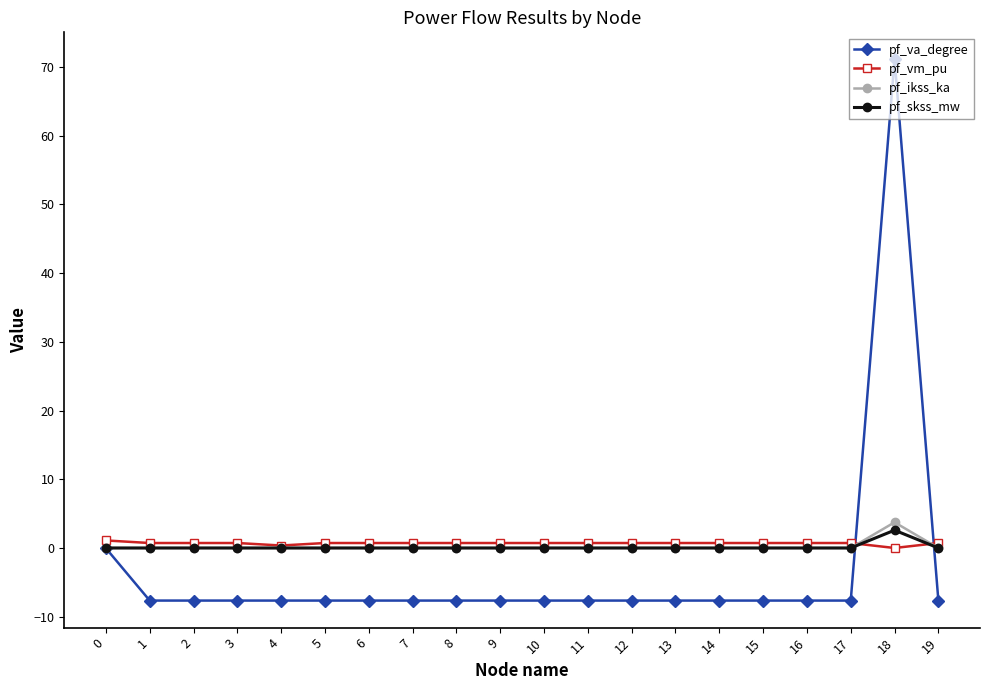

The value of pf_va_degree at 18 is 71.1. True or false?

True